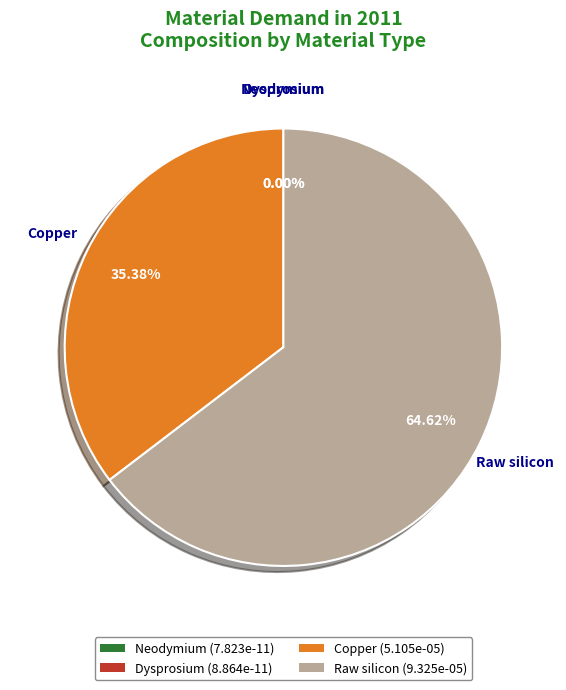

To the nearest percent, what is the difference between the largest and smallest slice percentages?

65%